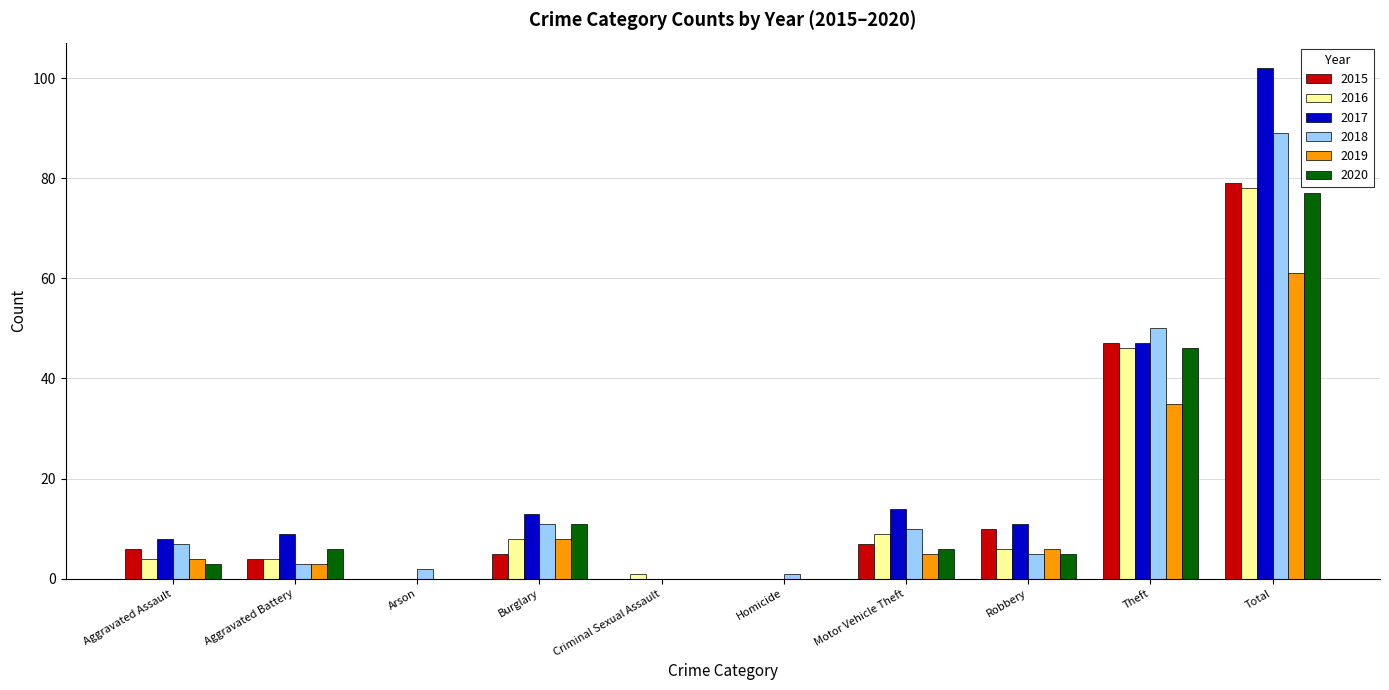

At which label is 2016 closest to 39?

Theft